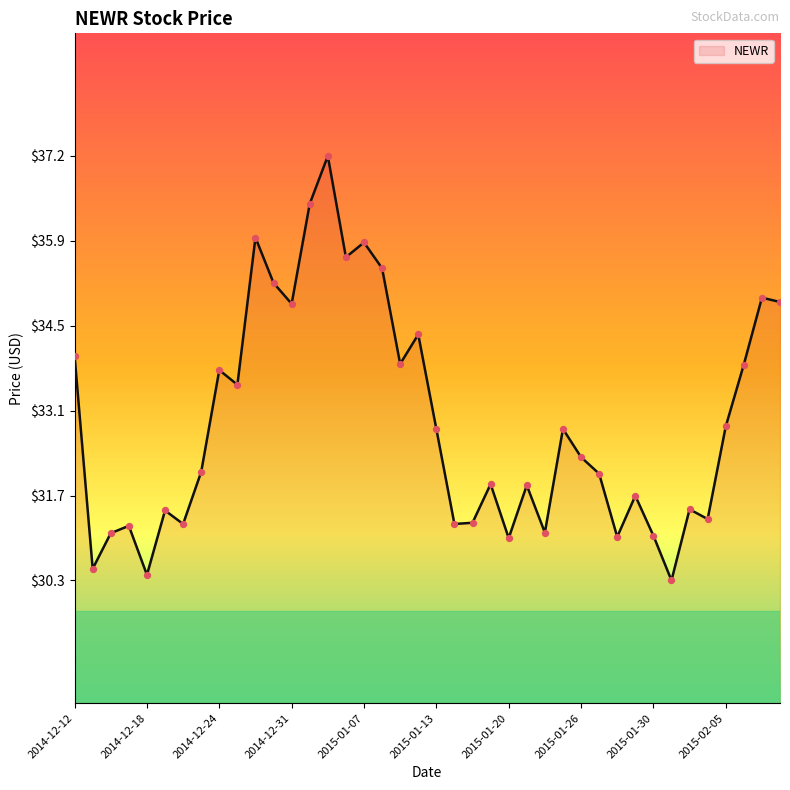

What is the smallest value displayed?

30.3